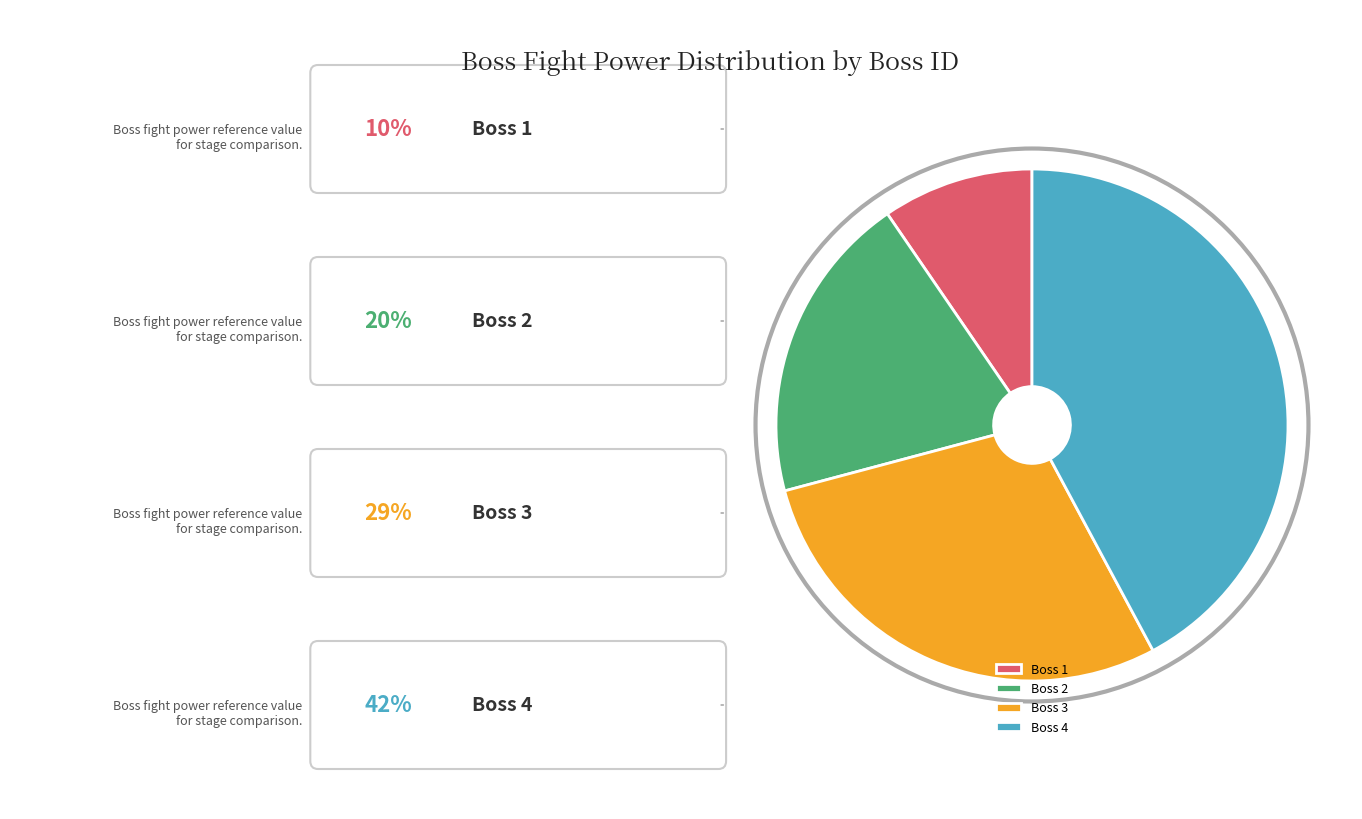

Which has a higher value, Boss 1 or Boss 3?

Boss 3